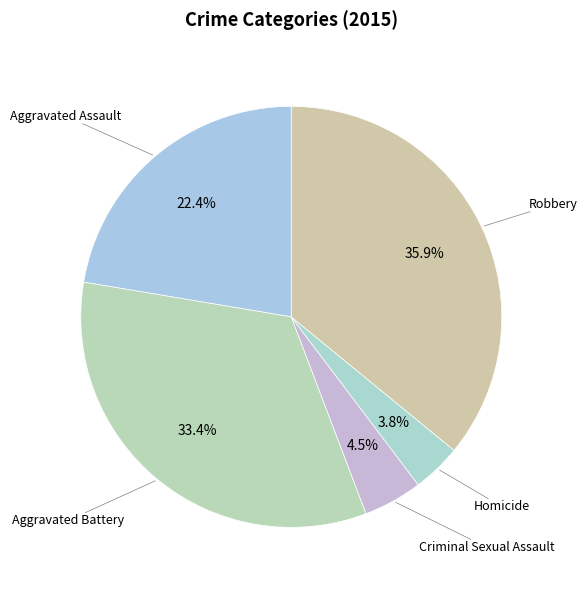

To the nearest percent, what is the difference between the largest and smallest slice percentages?

32%